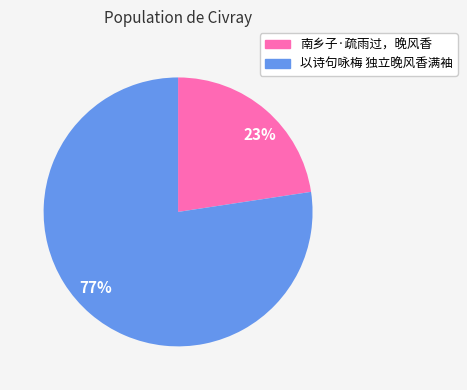

Do 77% and 23% together represent more than half of the pie?

Yes